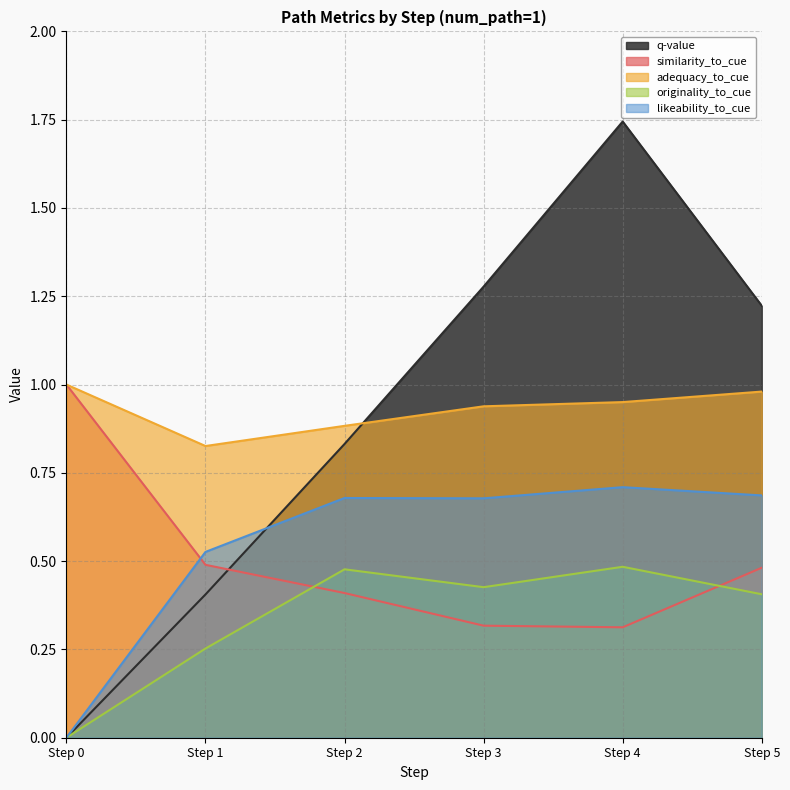

What value does the originality_to_cue series have at Step 4?

0.5